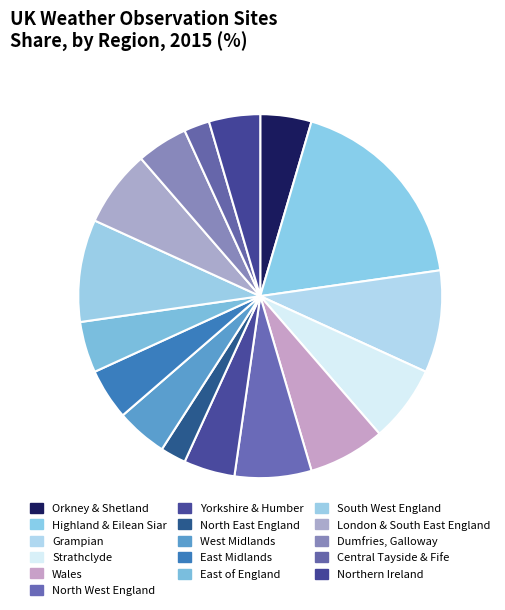

Which has a higher value, Highland & Eilean Siar or Grampian?

Highland & Eilean Siar